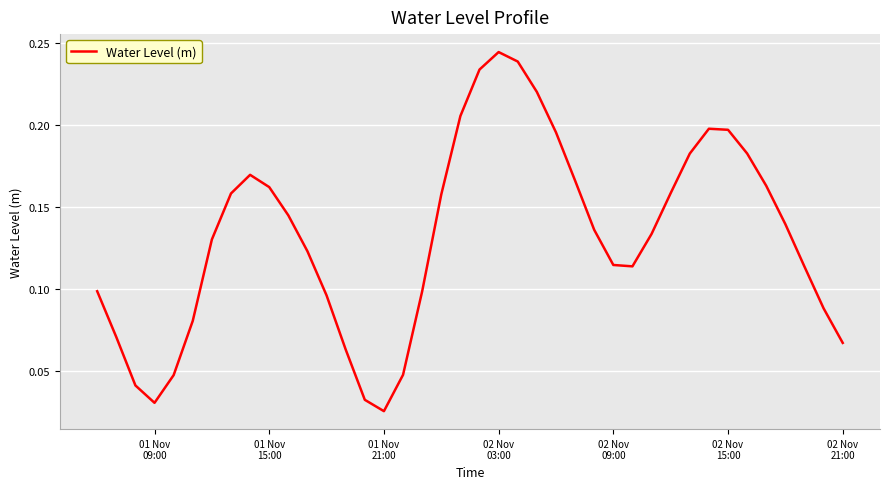

Reading left to right, extract all data points from this chart.

0.1	0.1	0.0	0.0	0.0	0.1	0.1	0.2	0.2	0.2	0.1	0.1	0.1	0.1	0.0	0.0	0.0	0.1	0.2	0.2	0.2	0.2	0.2	0.2	0.2	0.2	0.1	0.1	0.1	0.1	0.2	0.2	0.2	0.2	0.2	0.2	0.1	0.1	0.1	0.1